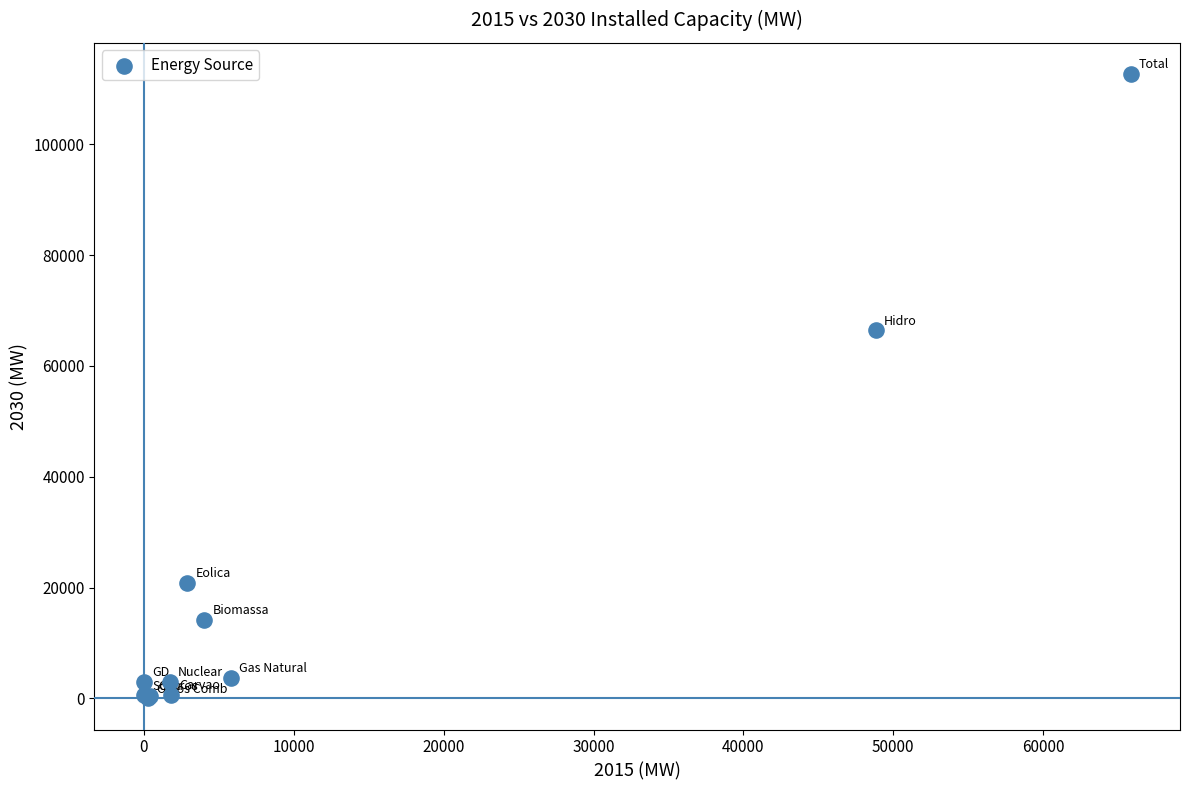

What Y value in the scatter plot is closest to 56343?

66412